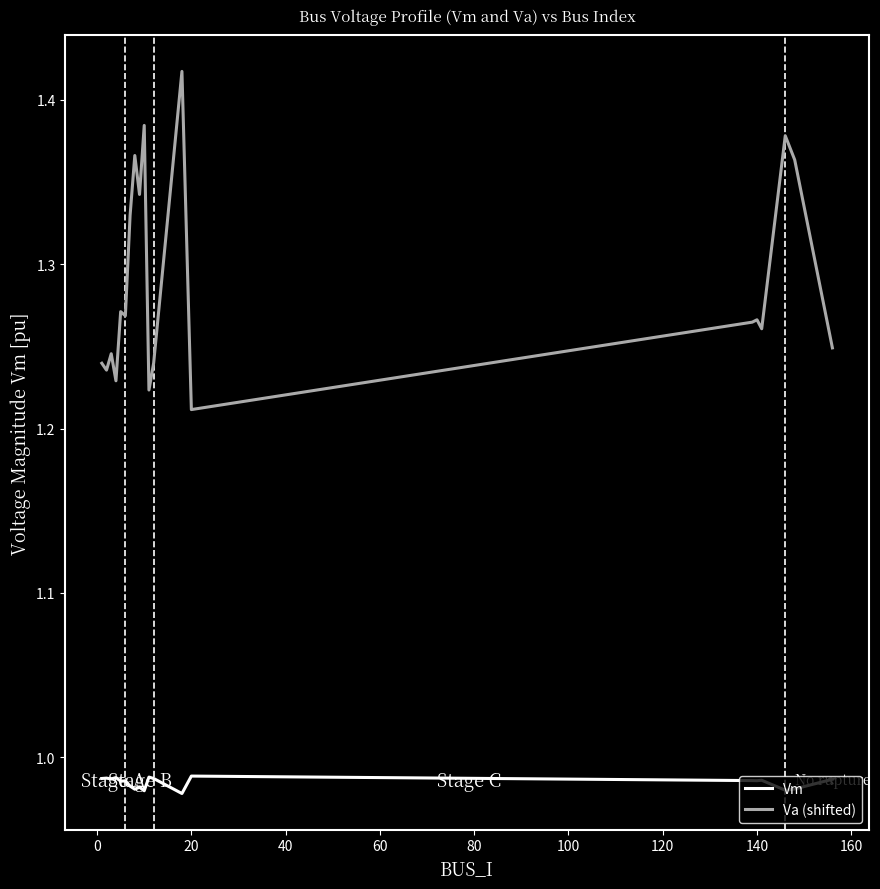

Which series has the largest range (max minus min)?

Va (shifted)